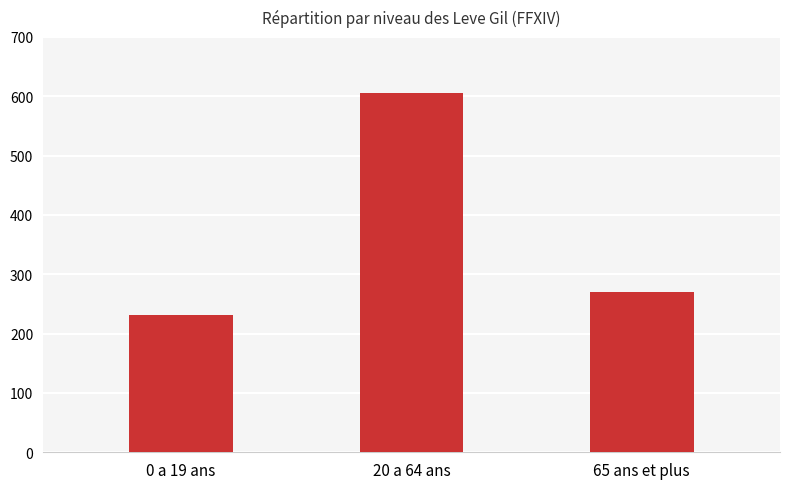

Where does the data first go above 270?

20 a 64 ans